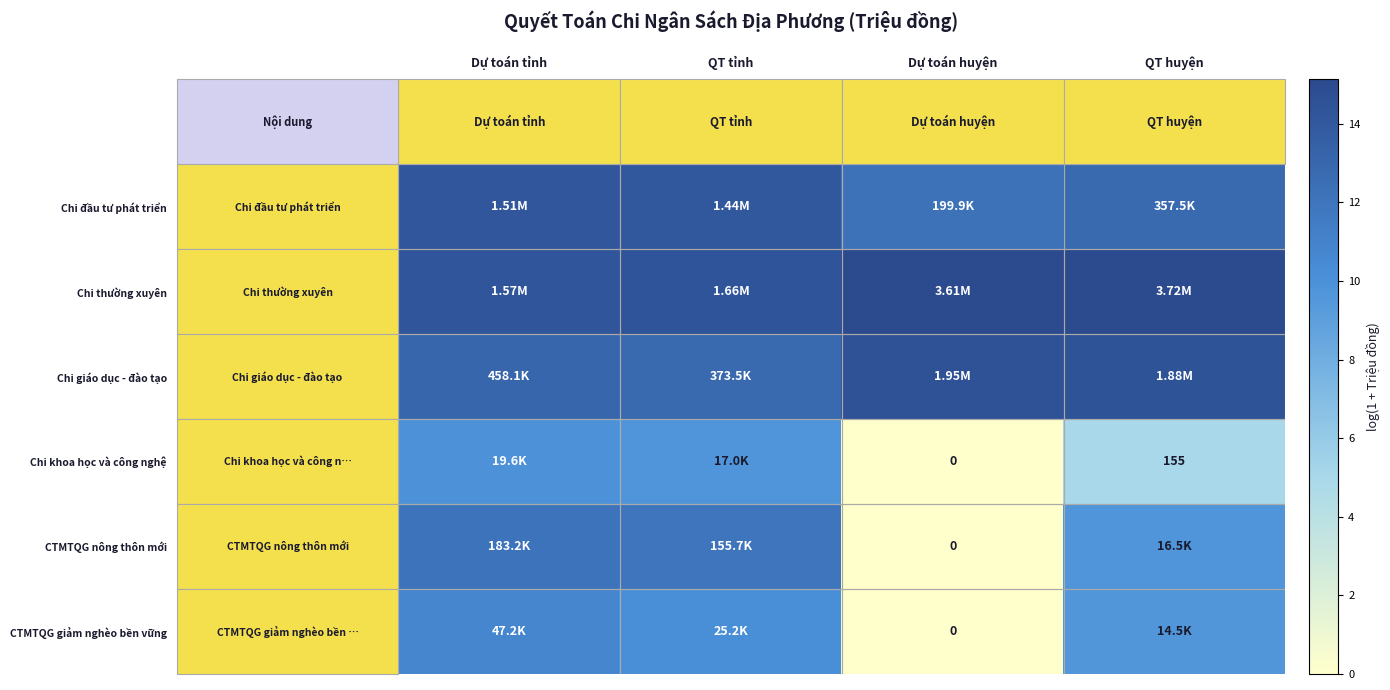

Count the number of data series in this chart.

6